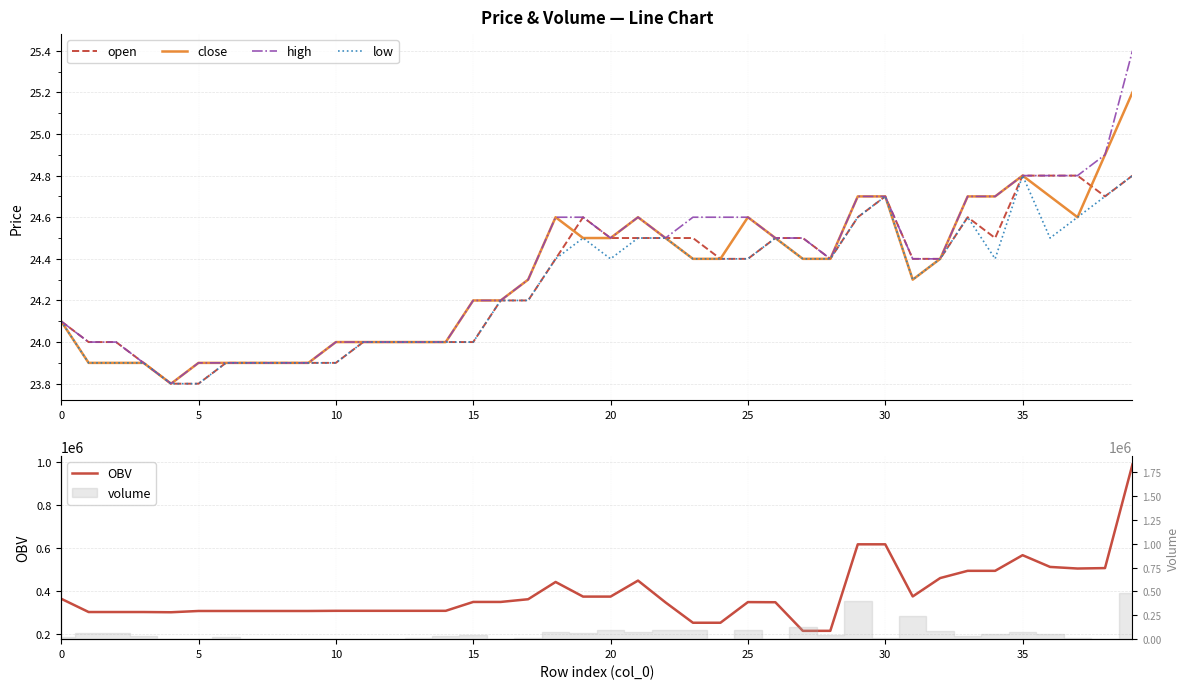

What is the highest value of the open series?

24.8